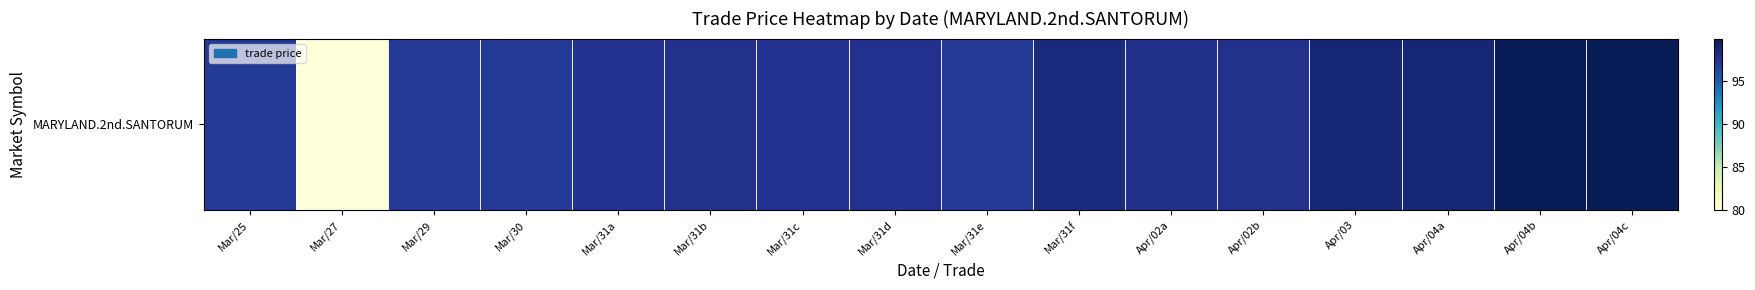

What is the difference between the maximum and minimum values?

19.9